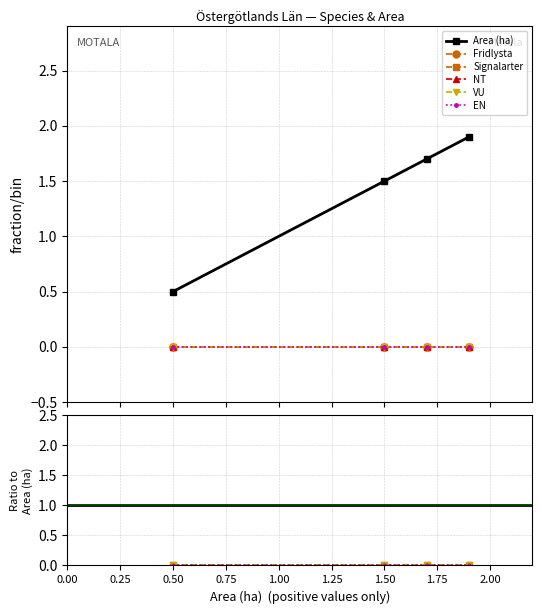

Which series has the largest total across all categories?

Area (ha)